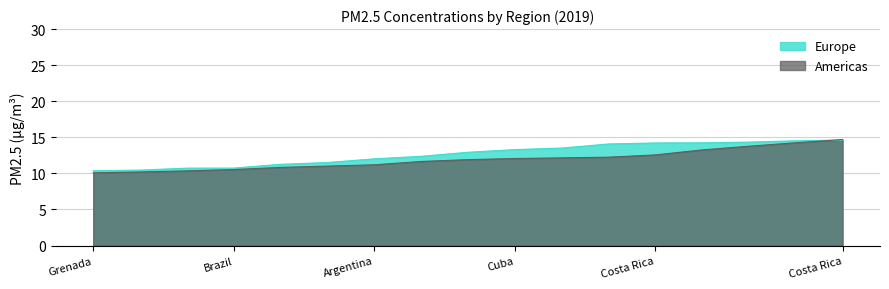

Which has a higher value, 7 or 10?

10